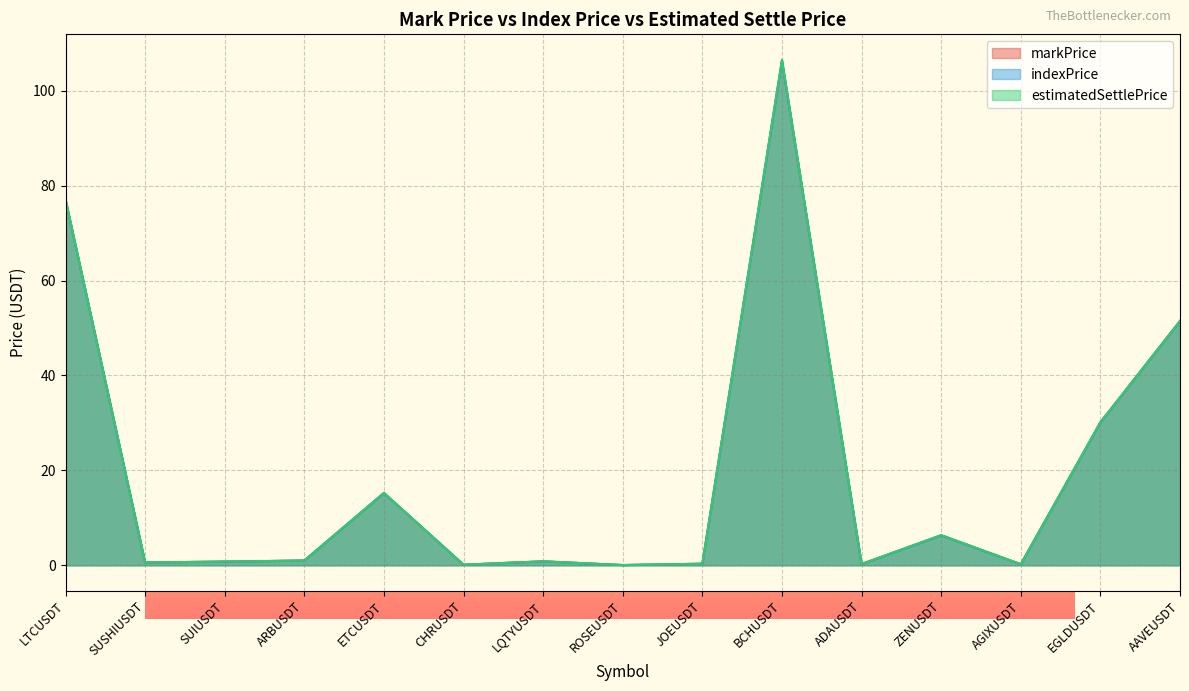

The value of estimatedSettlePrice at EGLDUSDT is 49.1. True or false?

False